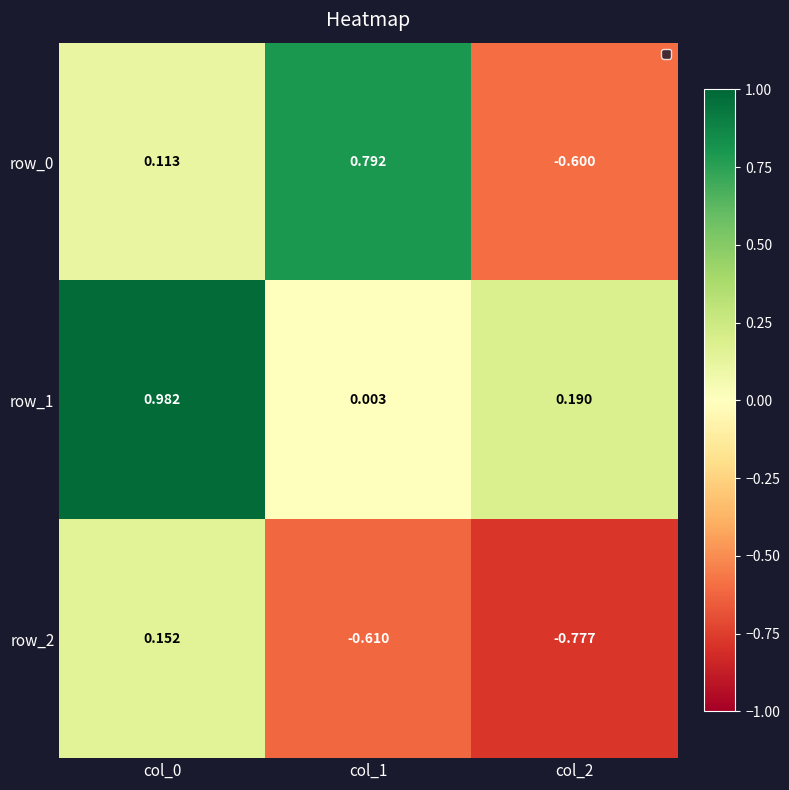

Where does the row_0 series first go above 0?

col_0